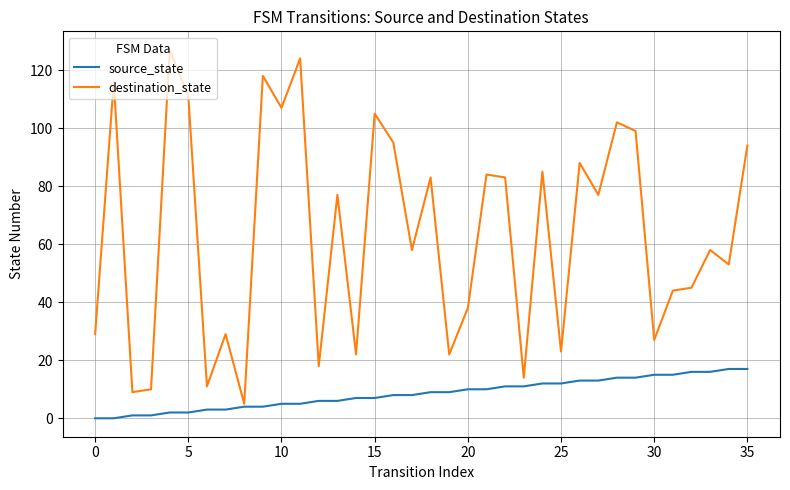

Which series has the largest total across all categories?

destination_state